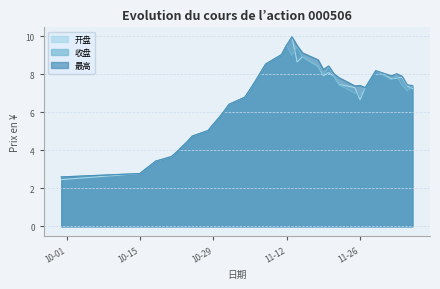

What is the label of the 33rd point from the left?

2024-11-27